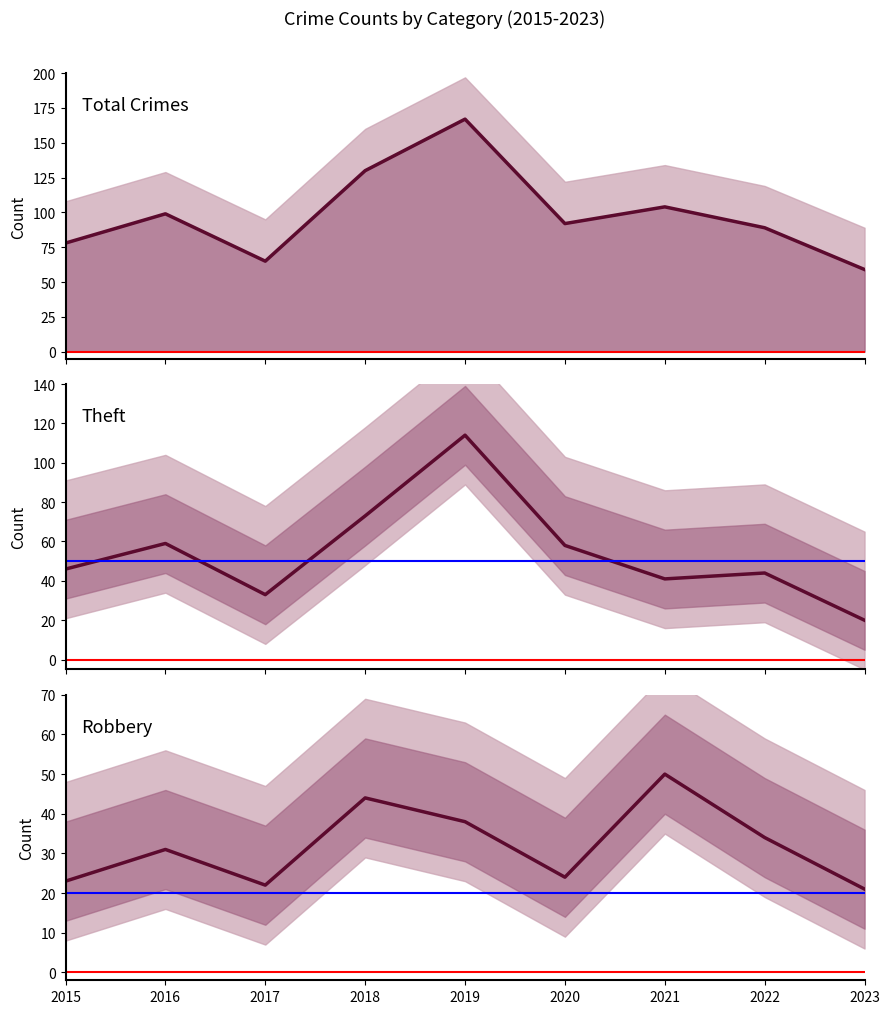

Reading right to left, transcribe all the data shown in this chart.

Total: 2023=59	2022=89	2021=104	2020=92	2019=167	2018=130	2017=65	2016=99	2015=78
Theft: 2023=20	2022=44	2021=41	2020=58	2019=114	2018=73	2017=33	2016=59	2015=46
Robbery: 2023=21	2022=34	2021=50	2020=24	2019=38	2018=44	2017=22	2016=31	2015=23